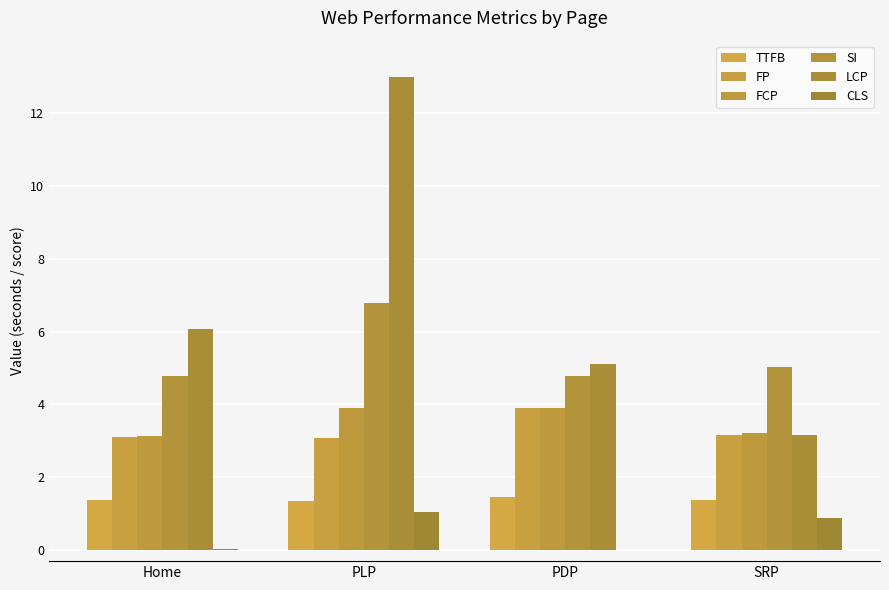

Count the FCP values in the range 3 to 4.

4